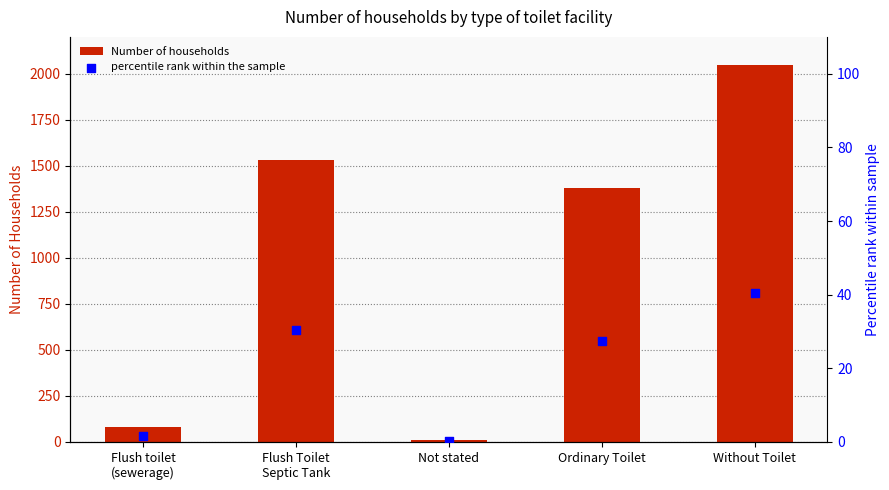

At how many categories does at least one series exceed 852?

3